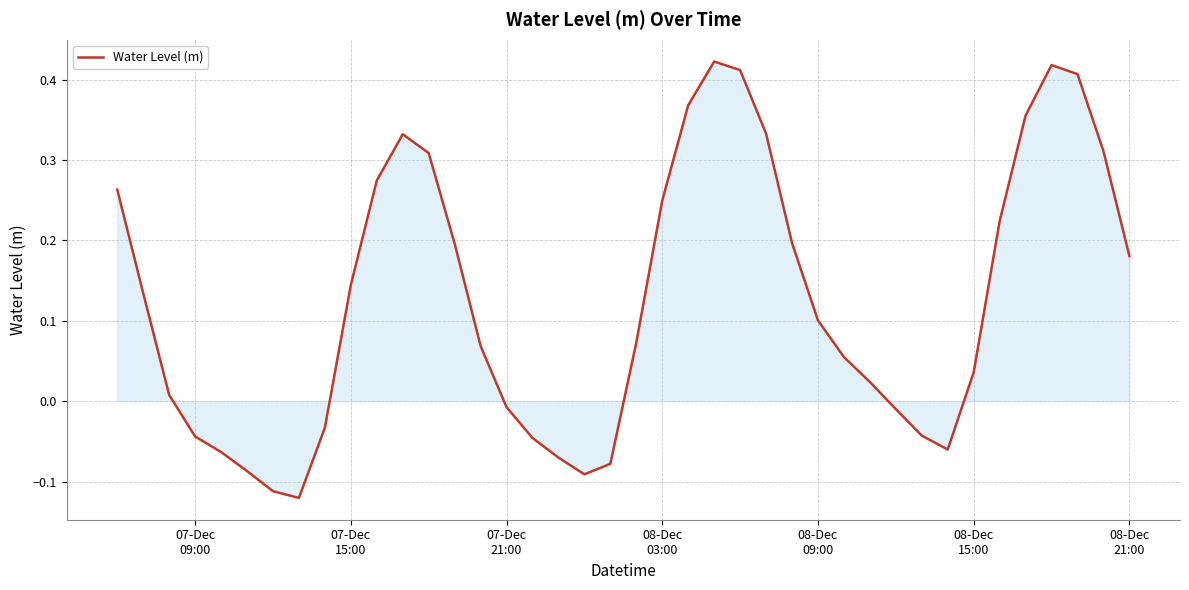

Count the number of values greater than 0.

26